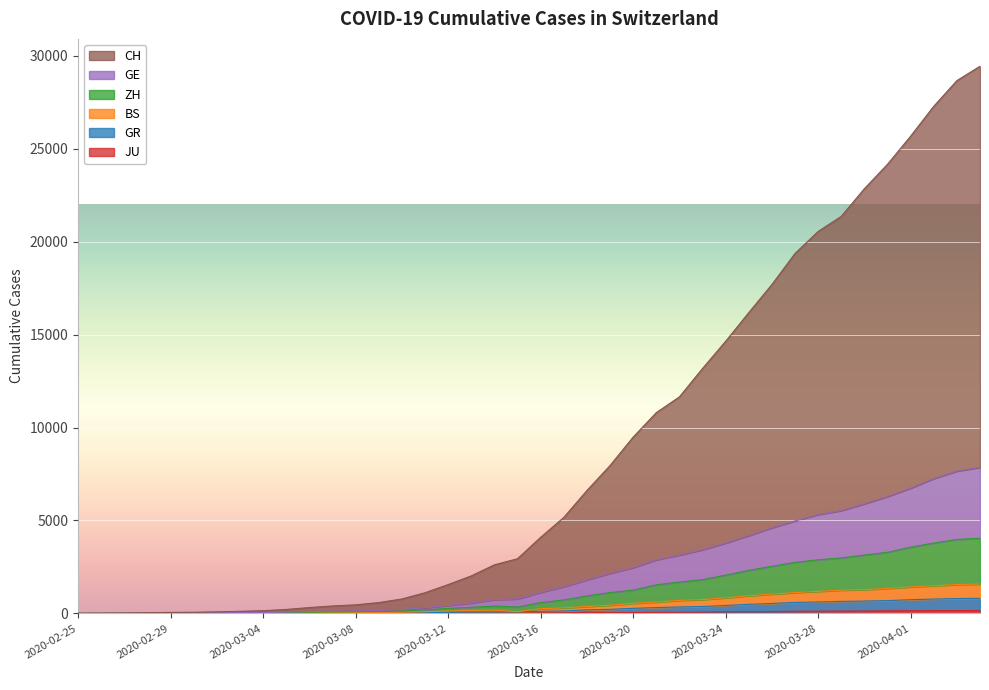

What is the label of the 24th point from the right?

2020-03-12